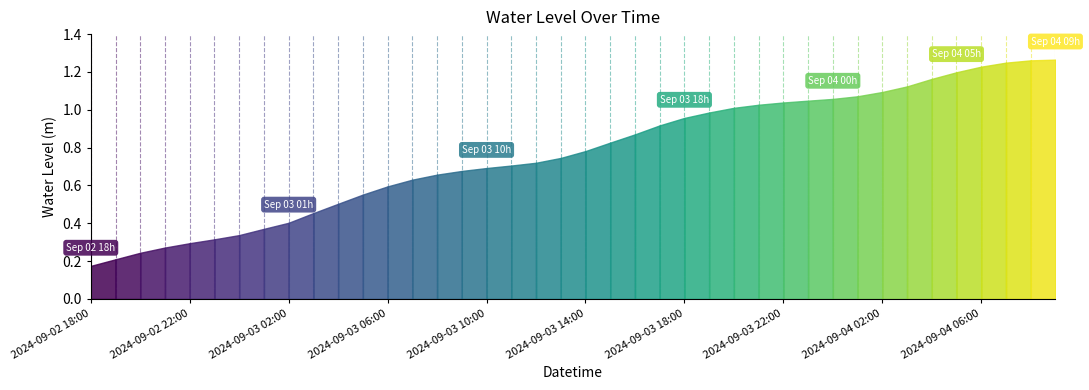

What is the approximate value at 2024-09-03 00:00?

0.3